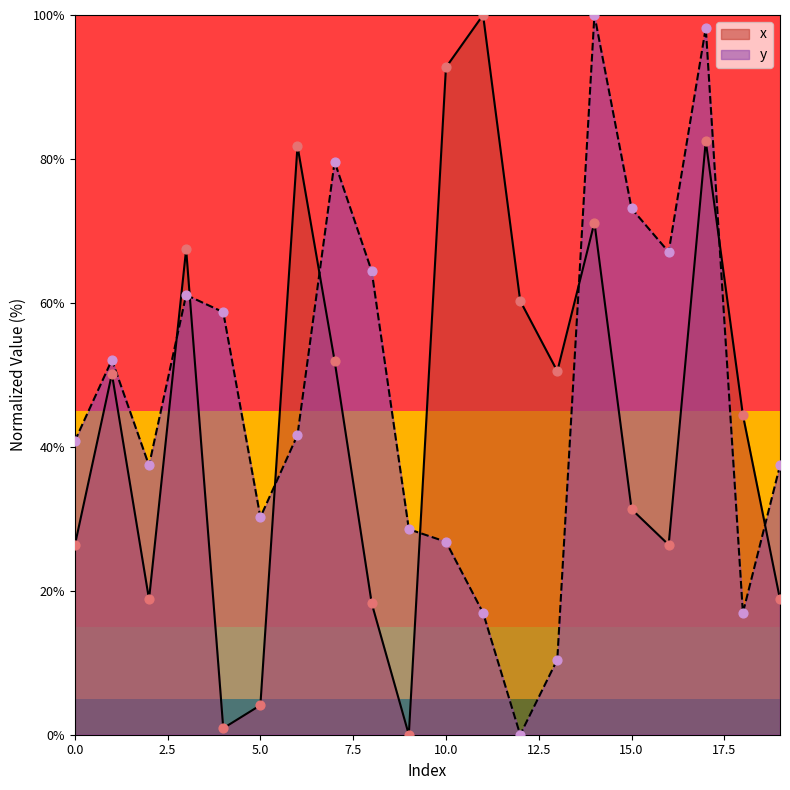

Which series has the largest total across all categories?

y